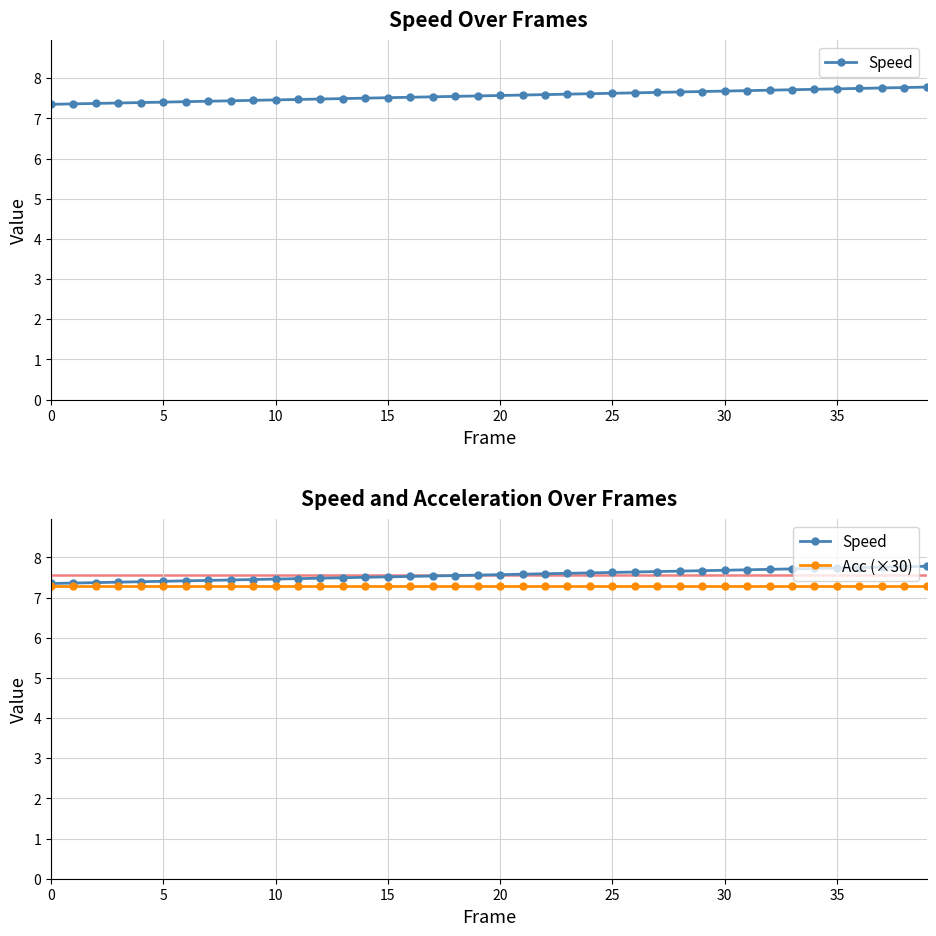

What is the lowest value of the Speed series?

7.3